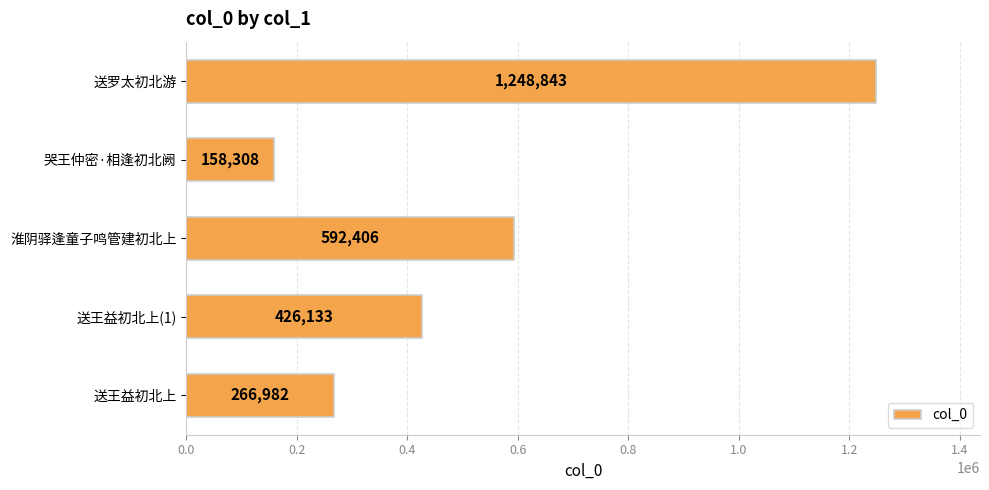

What is the change in value from 淮阴驿逢童子鸣管建初北上 to 送罗太初北游?

+656437